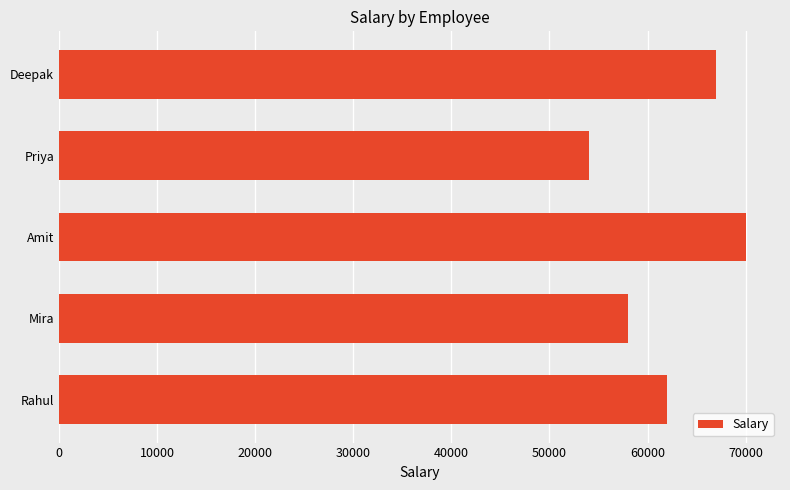

Reading bottom to top, extract all data points from this chart.

62000	58000	70000	54000	67000